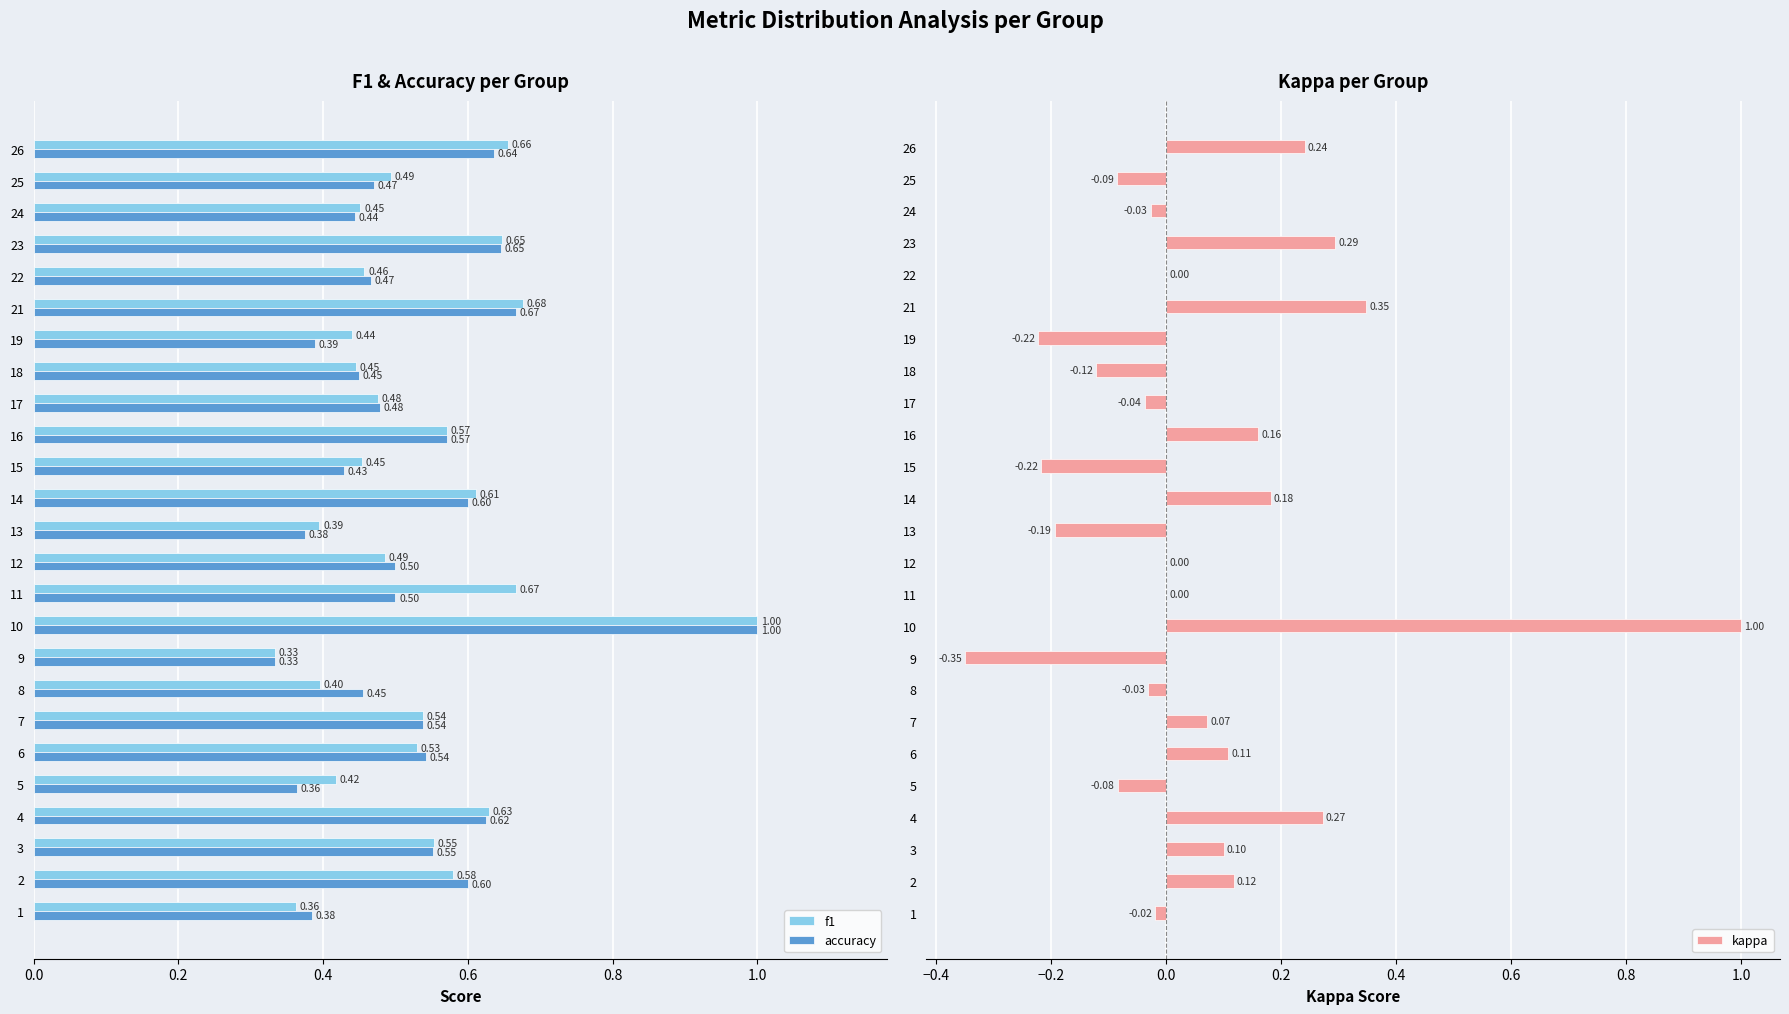

What are all the series names shown in the legend?

f1, accuracy, kappa